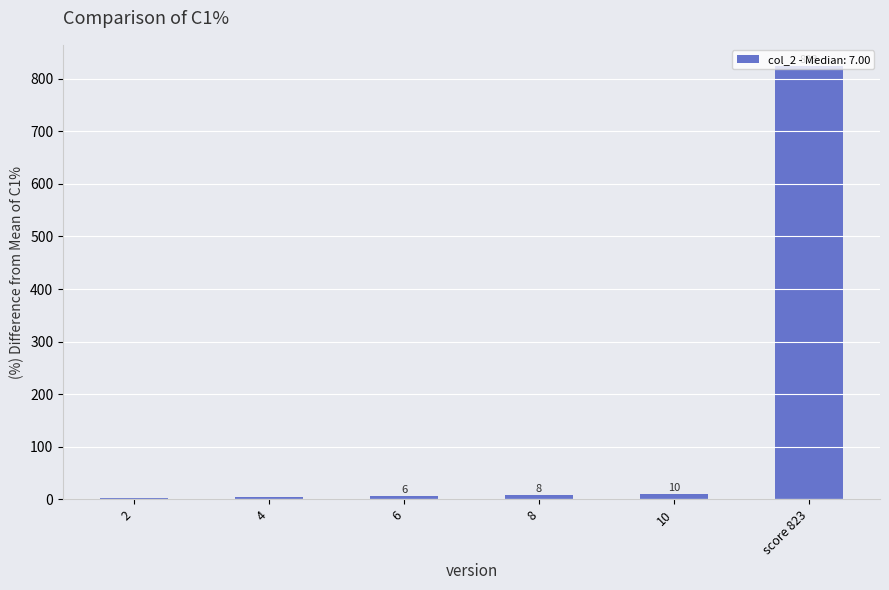

Does the chart contain stacked bars?

No